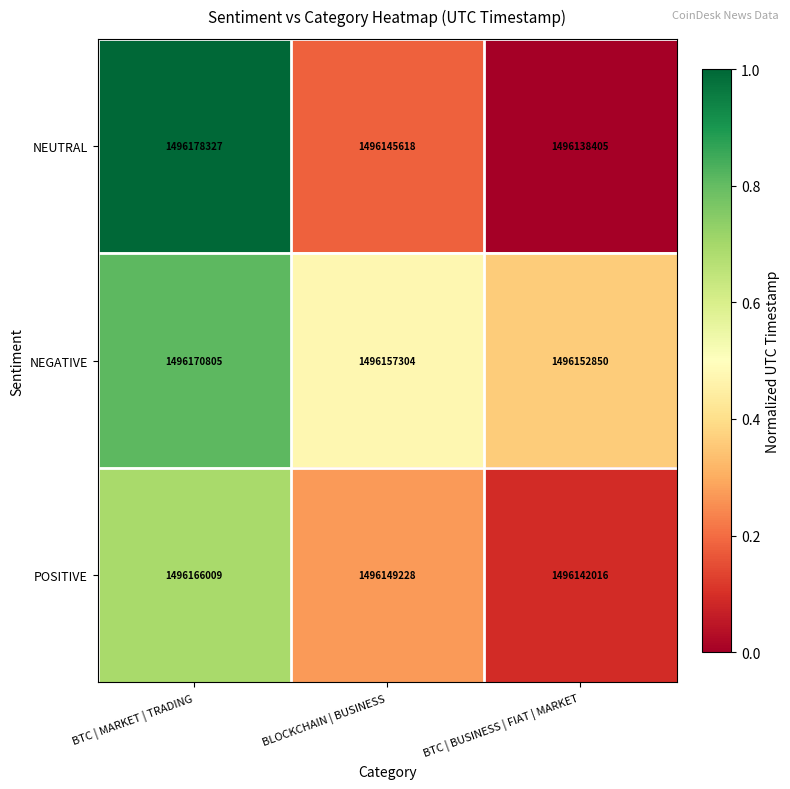

Count the NEGATIVE values in the range 1496152850 to 1496170805.

3